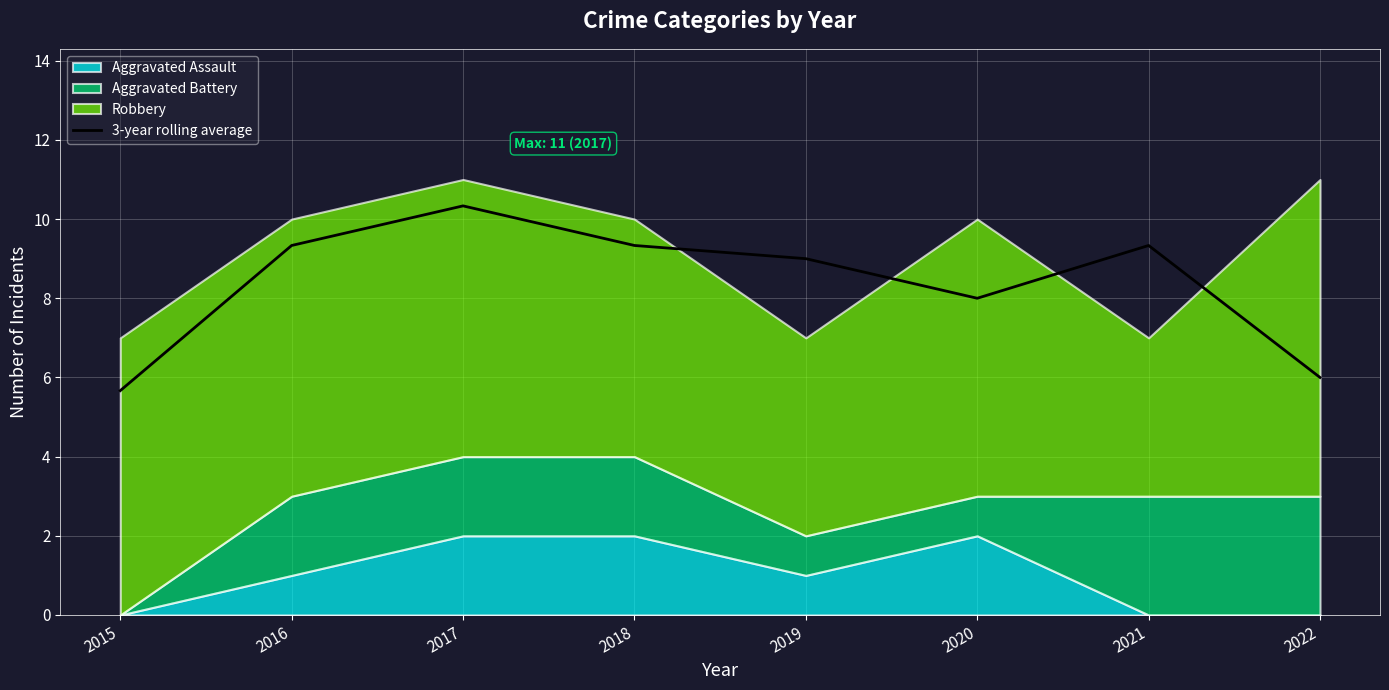

True or false: there are more than 1 points higher than both neighbors.

True